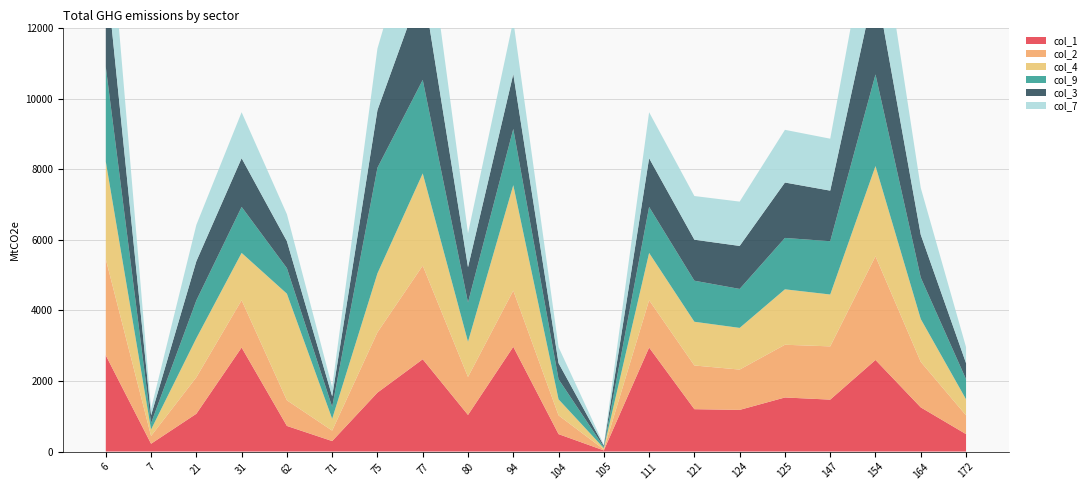

Reading right to left, transcribe all the data shown in this chart.

col_1: 172=494	164=1252	154=2597	147=1472	125=1533	124=1181	121=1201	111=2949	105=32	104=494	94=2970	80=1038	77=2617	75=1671	71=297	62=726	31=2949	21=1071	7=221	6=2728
col_2: 172=532	164=1290	154=2939	147=1510	125=1495	124=1143	121=1239	111=1342	105=28	104=532	94=1594	80=1076	77=2654	75=1709	71=296	62=727	31=1342	21=1033	7=220	6=2727
col_4: 172=455	164=1215	154=2559	147=1471	125=1572	124=1182	121=1240	111=1341	105=36	104=455	94=2989	80=999	77=2615	75=1672	71=336	62=3023	31=1341	21=1109	7=183	6=2766
col_9: 172=570	164=1176	154=2598	147=1511	125=1457	124=1105	121=1164	111=1305	105=34	104=570	94=1595	80=1114	77=2653	75=2996	71=338	62=725	31=1305	21=1072	7=181	6=2689
col_3: 172=456	164=1214	154=2596	147=1434	125=1571	124=1219	121=1163	111=1380	105=35	104=456	94=1556	80=1000	77=2694	75=1633	71=299	62=764	31=1380	21=1110	7=222	6=2767
col_7: 172=454	164=1328	154=2560	147=1473	125=1494	124=1257	121=1238	111=1304	105=26	104=454	94=1518	80=961	77=2577	75=1747	71=259	62=765	31=1304	21=1032	7=184	6=2764